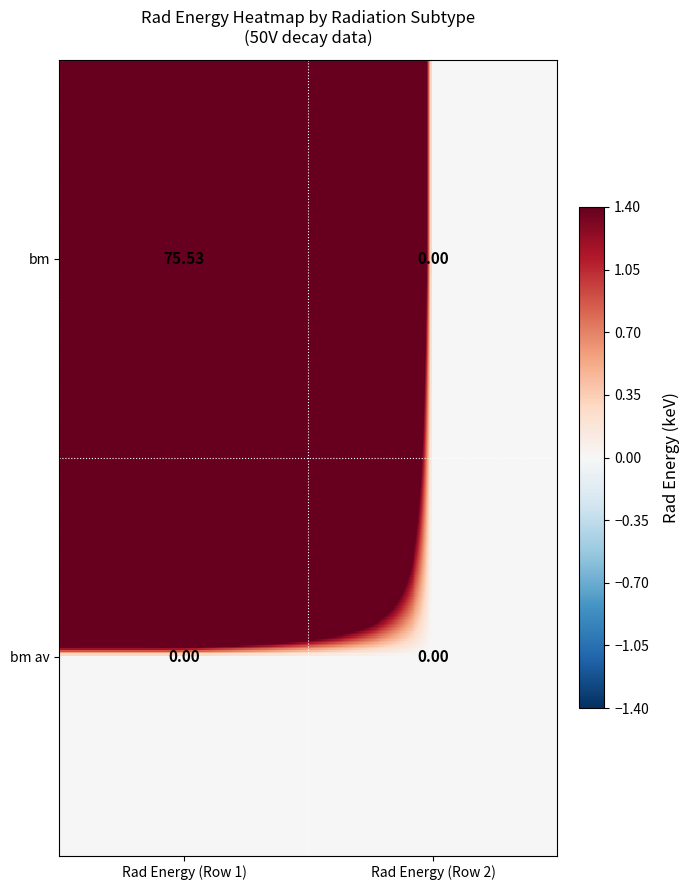

Which series has the widest spread of values?

bm